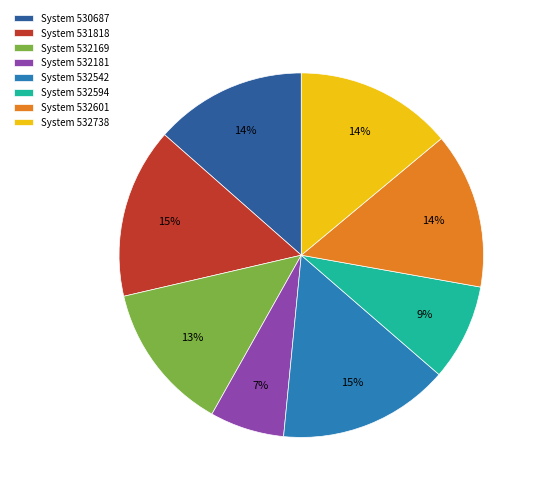

What percentage is the System 531818 slice, to the nearest percent?

15%